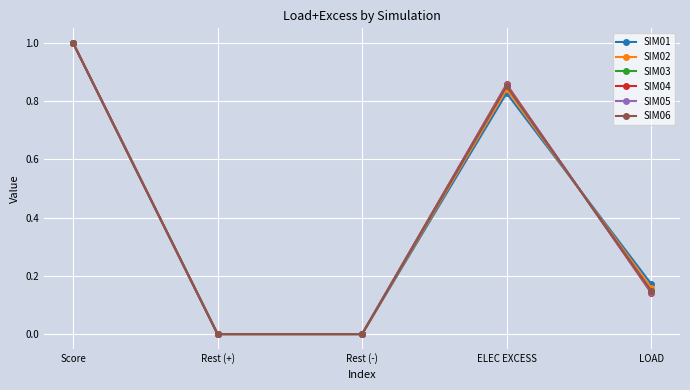

What is the value of the SIM04 point at the 1st from the left?

1.0